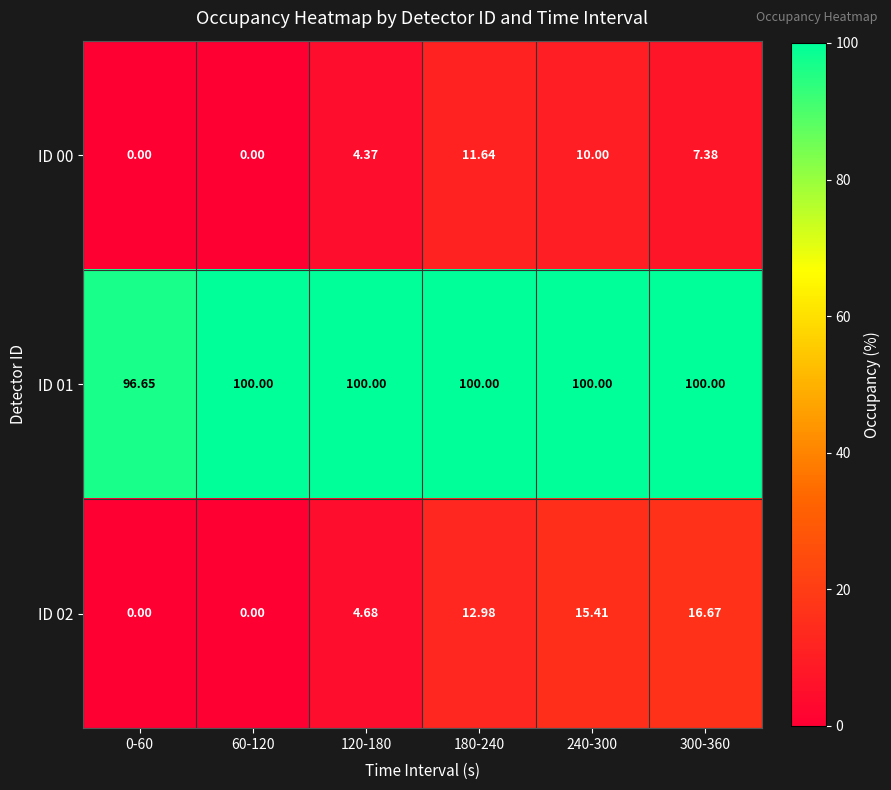

Is the value of ID 01 at 60-120 greater than the value of ID 02 at 60-120?

Yes